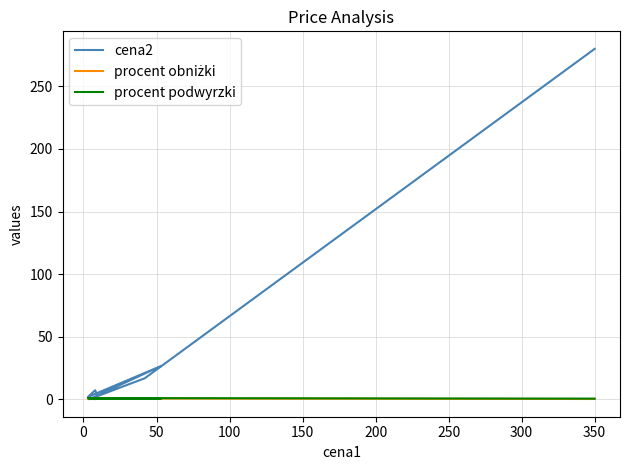

True or false: cena2 and procent obniżki cross at least once.

True